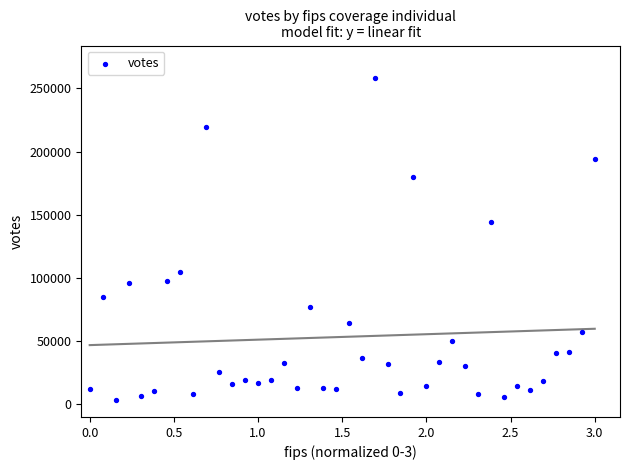

What Y value in the scatter plot is closest to 130856?

144549